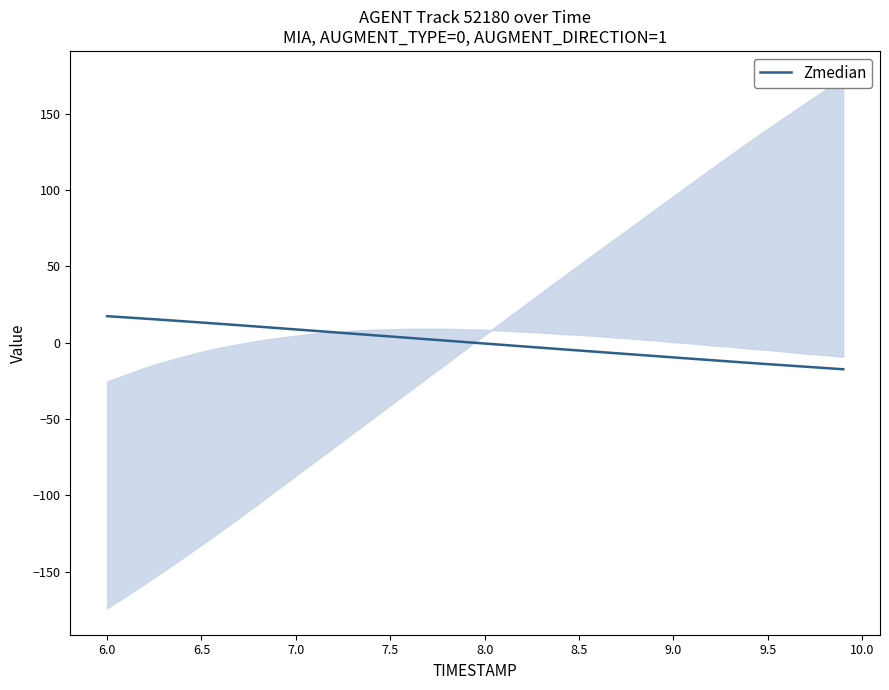

What is the smallest value displayed?

-17.4